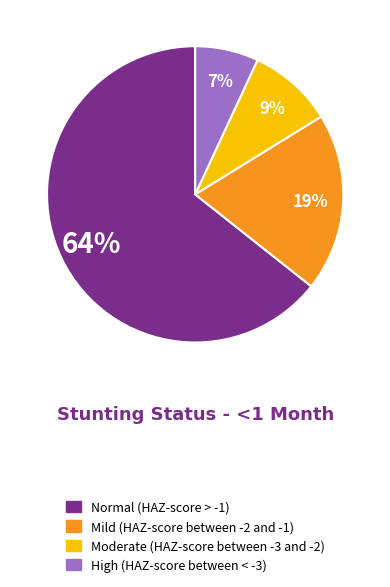

Does Mild (HAZ-score between -2 and -1) represent more than half of the total?

No